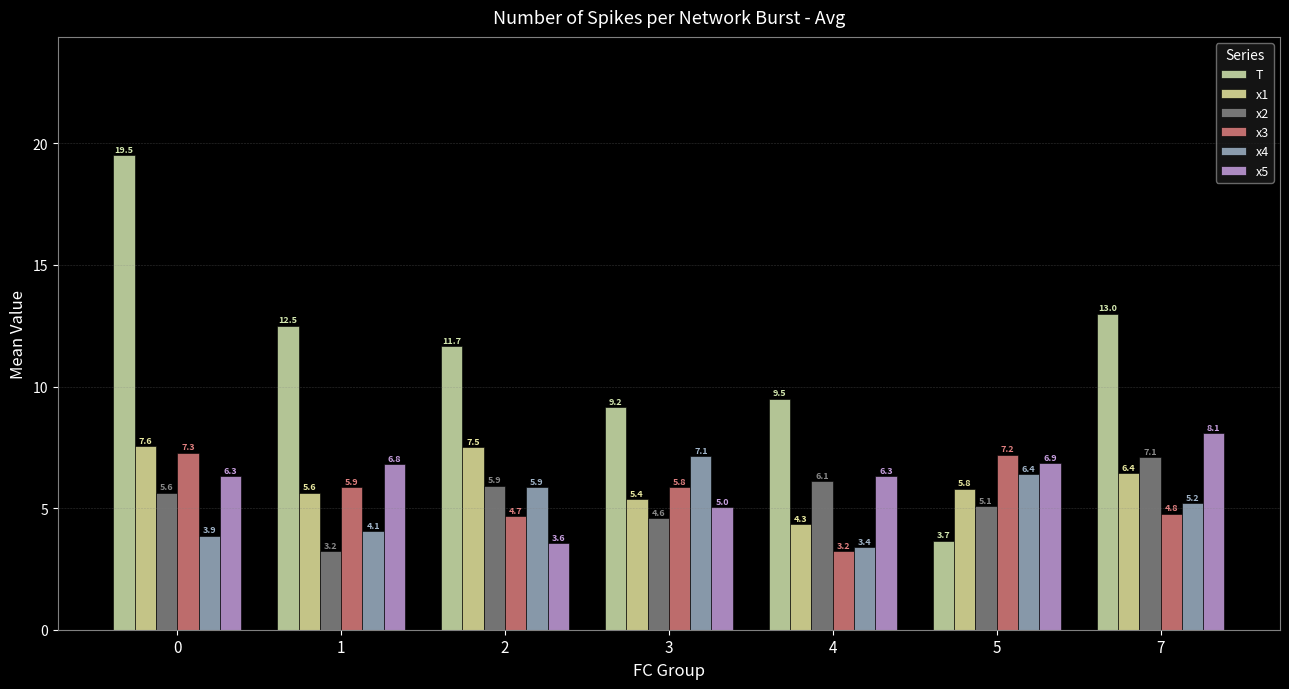

What is the minimum value for T?

3.7